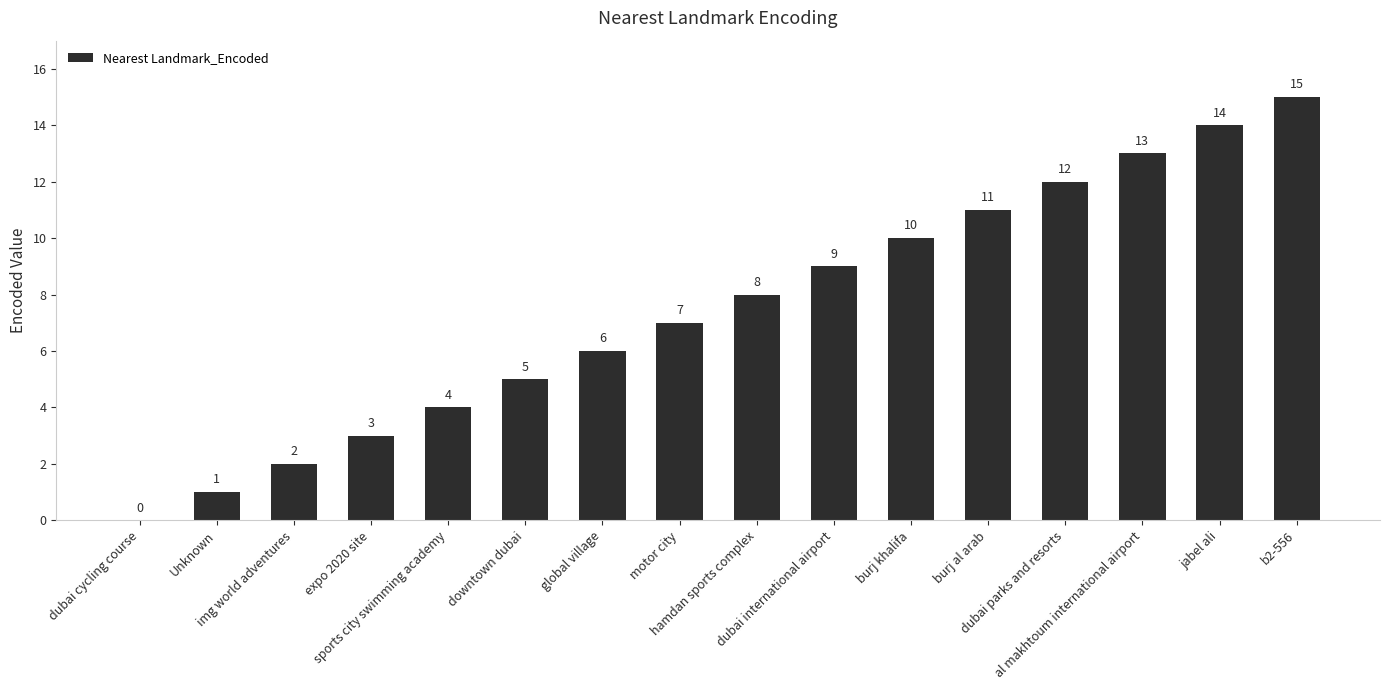

What is the sum of all values?

120